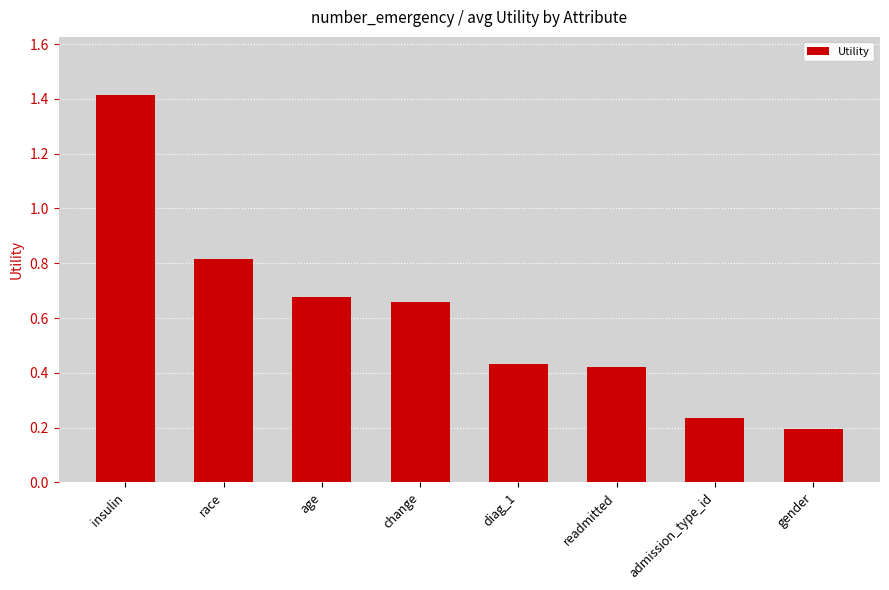

How many distinct data groups are displayed?

1